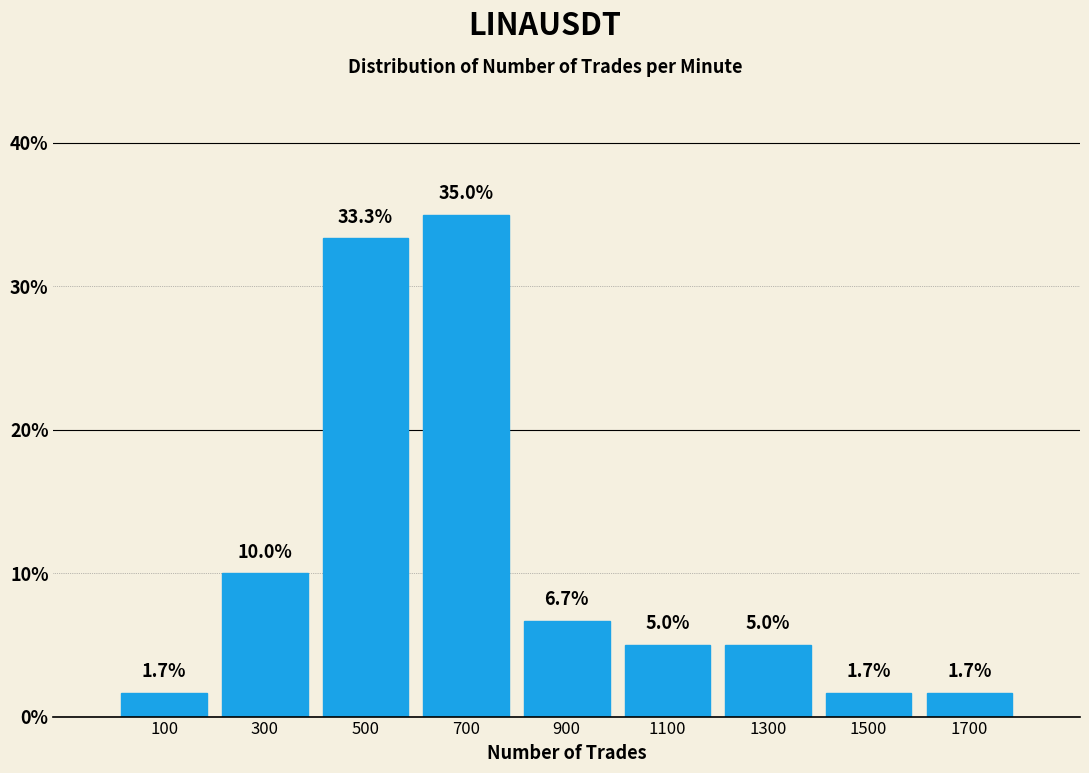

How tall is the bar that spans 200 to 400 on the x-axis?

10.0